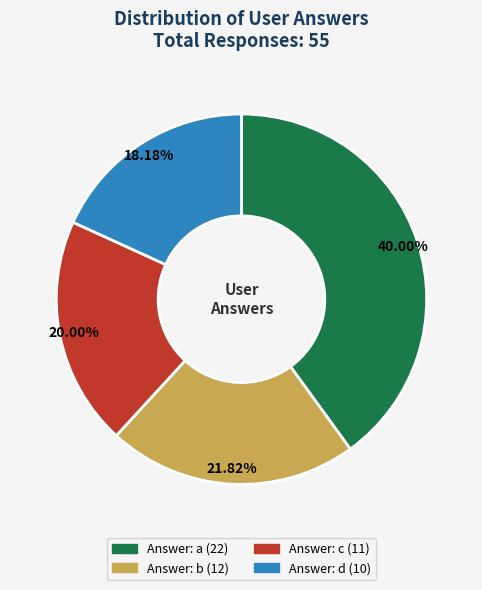

How many slices are in this pie chart?

4